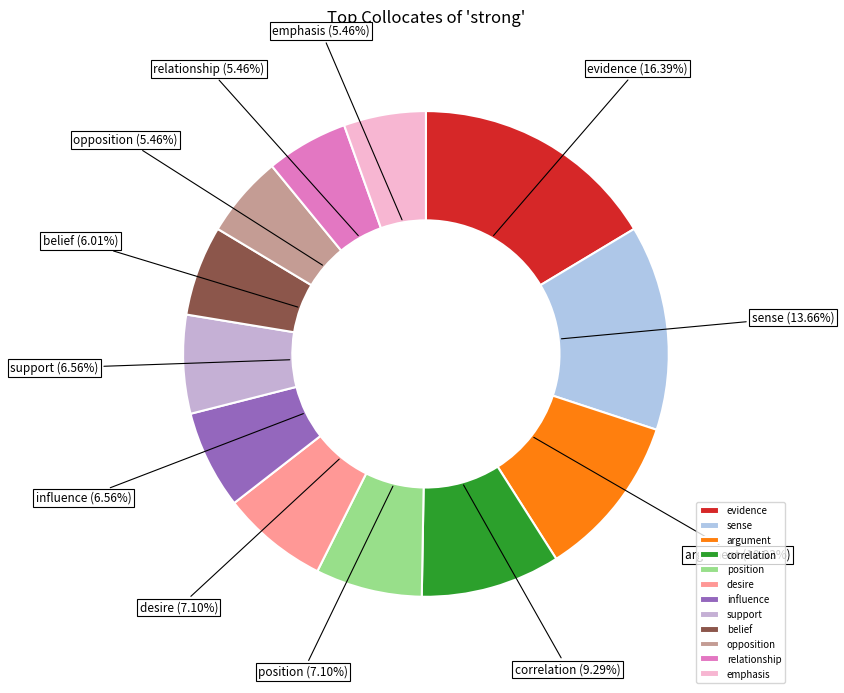

To the nearest percent, what is the difference between the largest and smallest slice percentages?

11%